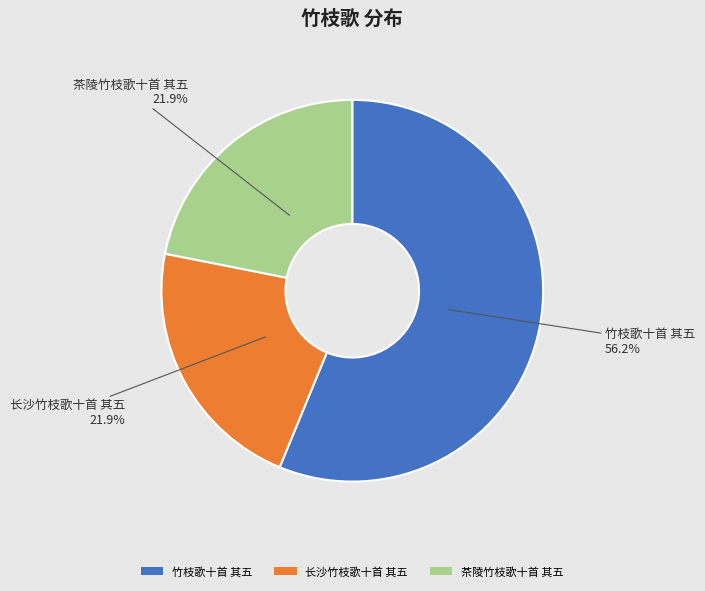

How many slices are in this pie chart?

3